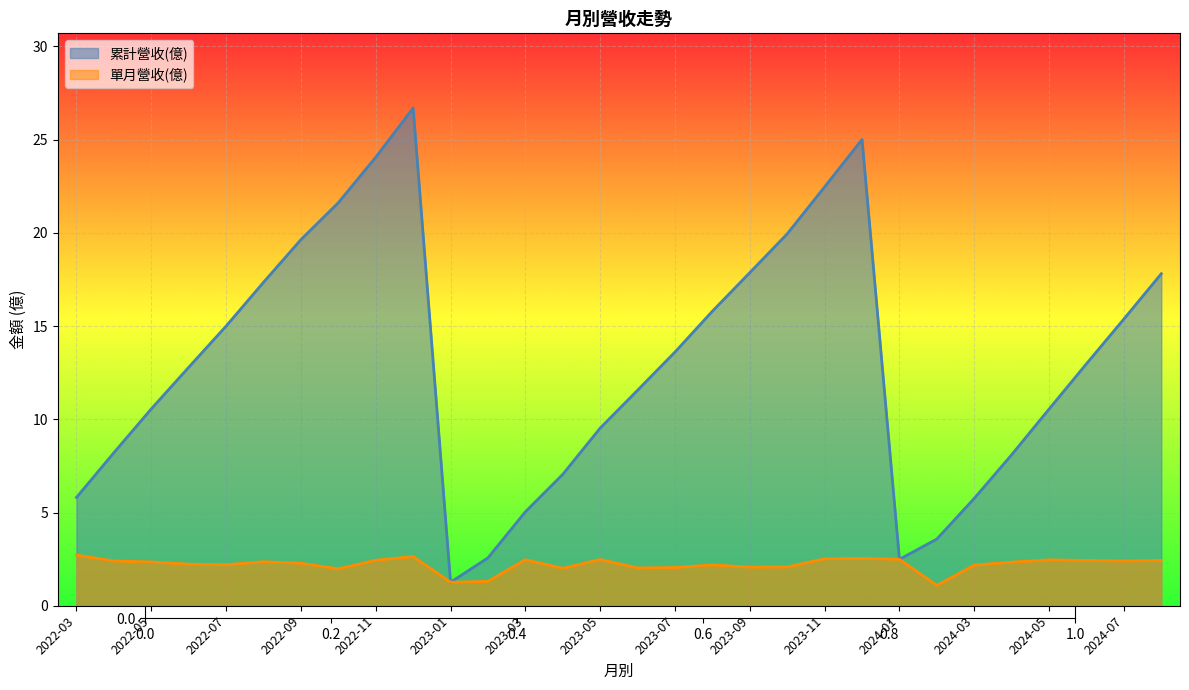

How many interior local peaks does the 累計營收(億) series have?

2